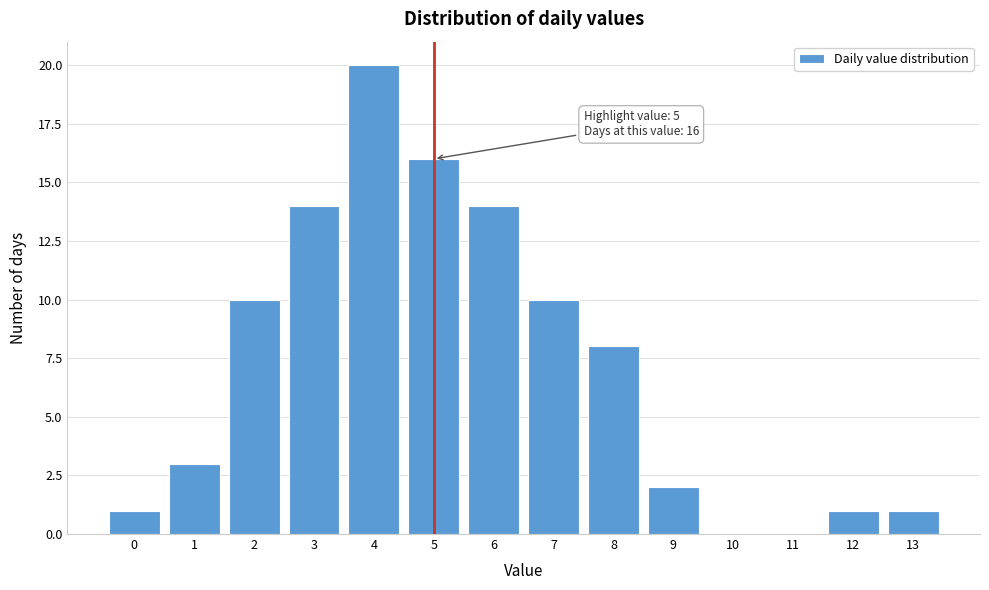

Over which range of the x-axis is the bar tallest?

3.5 to 4.5